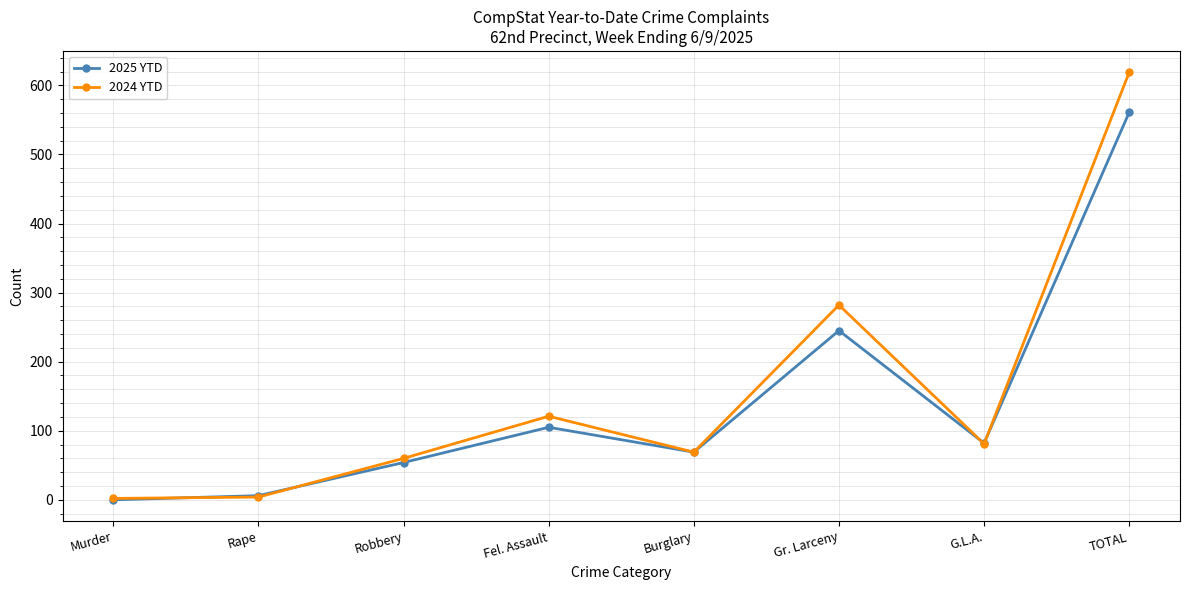

True or false: 2025 YTD has a value of 30 at Burglary.

False